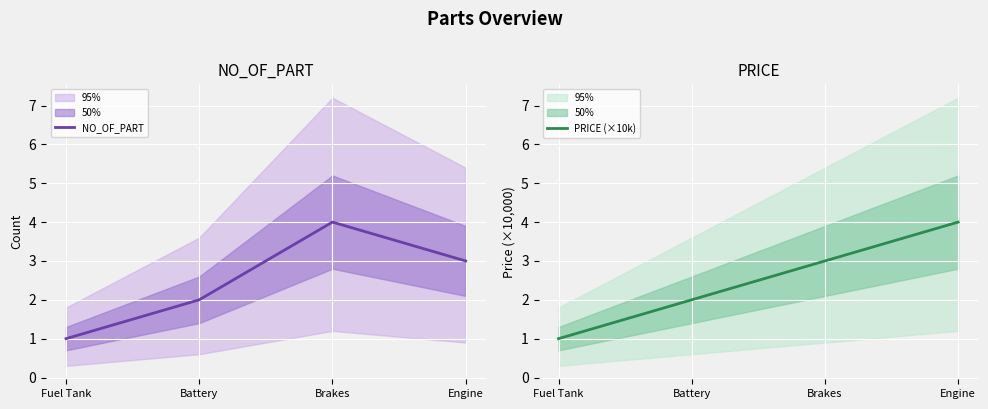

Which series has the largest total across all categories?

NO_OF_PART